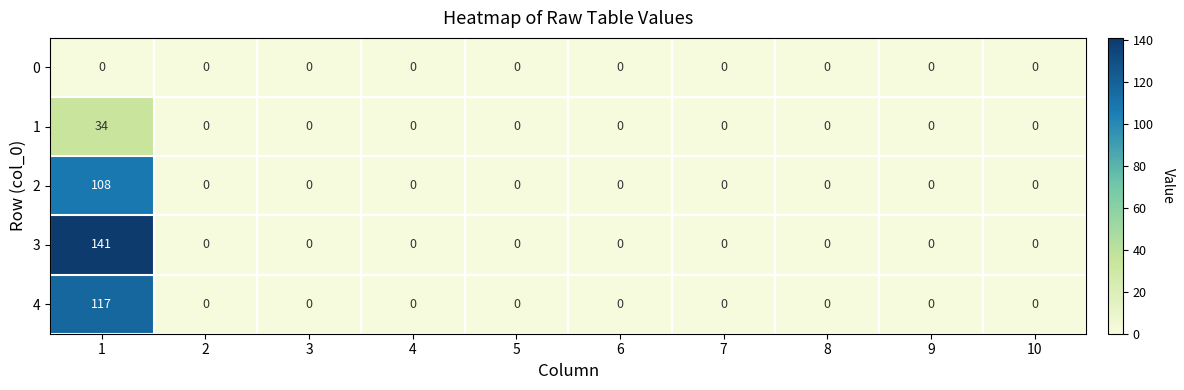

How many categories are shown in the chart?

10